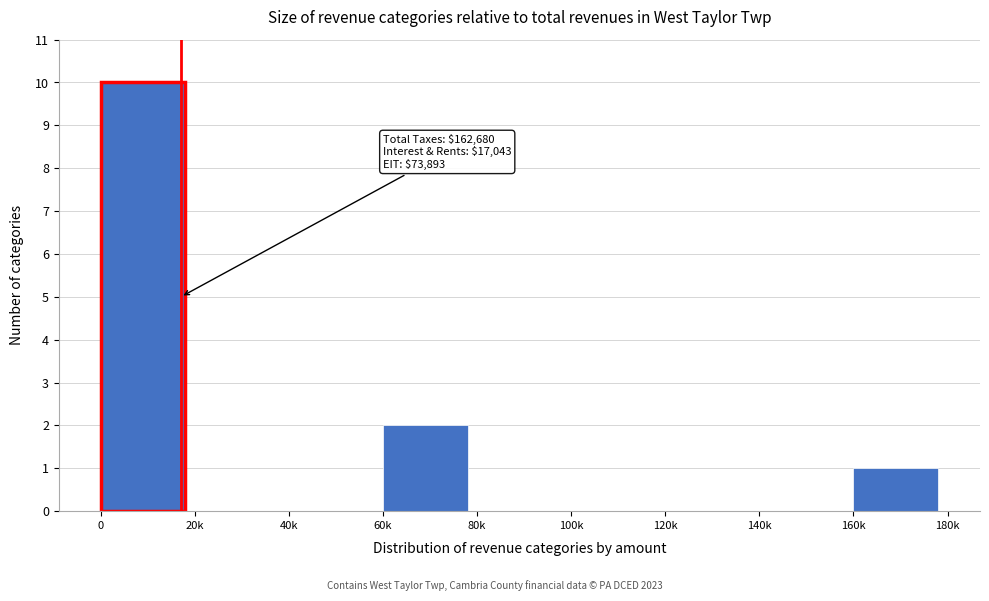

Reading left to right, extract all data points from this chart.

0=10	20k=0	40k=0	60k=2	80k=0	100k=0	120k=0	140k=0	160k=1